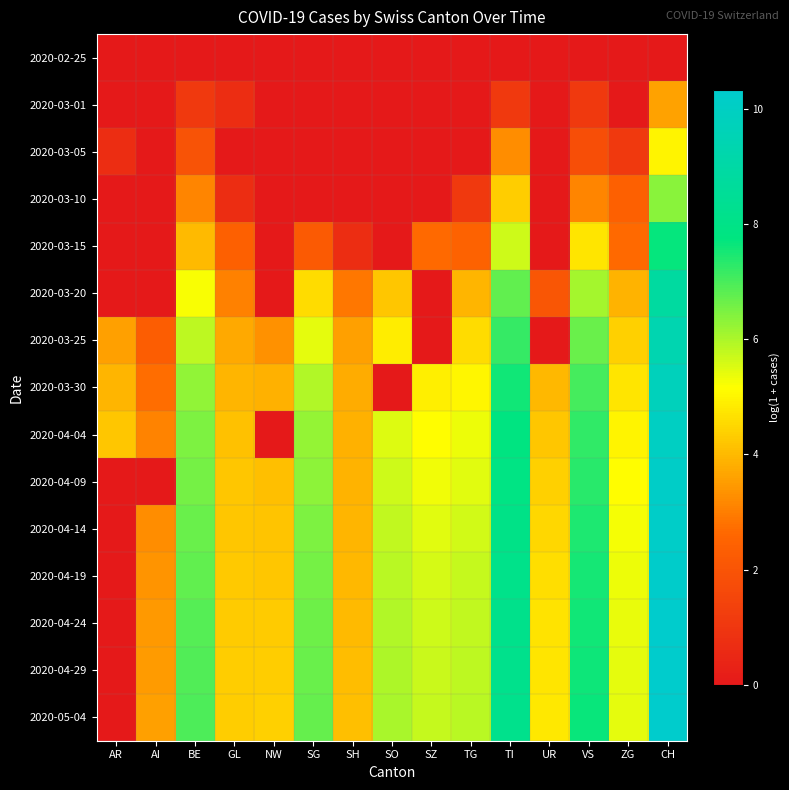

Reading left to right, transcribe all the data shown in this chart.

2020-02-25: AR=0.0	AI=0.0	BE=0.0	GL=0.0	NW=0.0	SG=0.0	SH=0.0	SO=0.0	SZ=0.0	TG=0.0	TI=0.0	UR=0.0	VS=0.0	ZG=0.0	CH=0.0
2020-03-01: AR=0.0	AI=0.0	BE=1.1	GL=0.7	NW=0.0	SG=0.0	SH=0.0	SO=0.0	SZ=0.0	TG=0.0	TI=1.1	UR=0.0	VS=1.1	ZG=0.0	CH=3.6
2020-03-05: AR=0.7	AI=0.0	BE=1.9	GL=0.0	NW=0.0	SG=0.0	SH=0.0	SO=0.0	SZ=0.0	TG=0.0	TI=3.3	UR=0.0	VS=1.8	ZG=1.1	CH=5.0
2020-03-10: AR=0.0	AI=0.0	BE=3.1	GL=0.7	NW=0.0	SG=0.0	SH=0.0	SO=0.0	SZ=0.0	TG=1.1	TI=4.3	UR=0.0	VS=3.1	ZG=2.4	CH=6.3
2020-03-15: AR=0.0	AI=0.0	BE=4.0	GL=2.4	NW=0.0	SG=2.2	SH=0.7	SO=0.0	SZ=2.6	TG=2.5	TI=5.7	UR=0.0	VS=4.8	ZG=2.6	CH=7.7
2020-03-20: AR=0.0	AI=0.0	BE=5.2	GL=3.0	NW=0.0	SG=4.6	SH=2.9	SO=4.2	SZ=0.0	TG=3.9	TI=6.7	UR=2.1	VS=6.1	ZG=3.9	CH=8.9
2020-03-25: AR=3.6	AI=2.3	BE=5.8	GL=3.7	NW=3.3	SG=5.4	SH=3.6	SO=4.9	SZ=0.0	TG=4.6	TI=7.2	UR=0.0	VS=6.7	ZG=4.4	CH=9.4
2020-03-30: AR=3.9	AI=2.7	BE=6.3	GL=4.0	NW=3.9	SG=6.0	SH=3.8	SO=0.0	SZ=4.9	TG=5.0	TI=7.6	UR=4.0	VS=7.0	ZG=4.7	CH=9.7
2020-04-04: AR=4.2	AI=3.1	BE=6.5	GL=4.1	NW=0.0	SG=6.2	SH=3.9	SO=5.5	SZ=5.1	TG=5.3	TI=7.8	UR=4.2	VS=7.3	ZG=5.0	CH=10.0
2020-04-09: AR=0.0	AI=0.0	BE=6.6	GL=4.2	NW=4.1	SG=6.3	SH=3.9	SO=5.7	SZ=5.3	TG=5.5	TI=7.9	UR=4.4	VS=7.3	ZG=5.1	CH=10.1
2020-04-14: AR=0.0	AI=3.3	BE=6.7	GL=4.2	NW=4.2	SG=6.5	SH=3.9	SO=5.8	SZ=5.5	TG=5.6	TI=8.0	UR=4.5	VS=7.4	ZG=5.3	CH=10.2
2020-04-19: AR=0.0	AI=3.4	BE=6.8	GL=4.3	NW=4.2	SG=6.6	SH=4.0	SO=5.9	SZ=5.6	TG=5.7	TI=8.1	UR=4.6	VS=7.5	ZG=5.4	CH=10.3
2020-04-24: AR=0.0	AI=3.4	BE=6.9	GL=4.3	NW=4.3	SG=6.6	SH=4.0	SO=5.9	SZ=5.7	TG=5.8	TI=8.1	UR=4.7	VS=7.6	ZG=5.4	CH=10.3
2020-04-29: AR=0.0	AI=3.5	BE=6.9	GL=4.3	NW=4.3	SG=6.7	SH=4.0	SO=6.0	SZ=5.7	TG=5.8	TI=8.2	UR=4.8	VS=7.6	ZG=5.4	CH=10.3
2020-05-04: AR=0.0	AI=3.6	BE=7.0	GL=4.3	NW=4.4	SG=6.7	SH=4.1	SO=6.0	SZ=5.7	TG=5.9	TI=8.2	UR=4.8	VS=7.6	ZG=5.4	CH=10.3